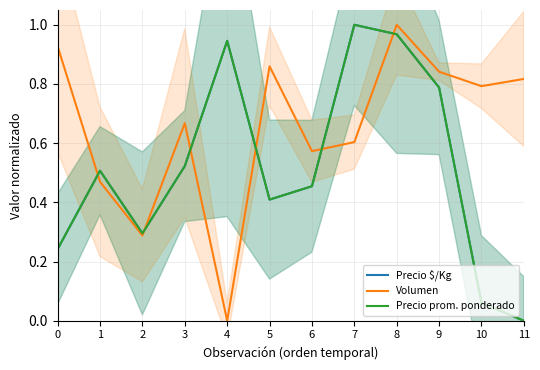

Reading left to right, what are all the values shown in this chart?

Precio $/Kg: 0=0.2	1=0.5	2=0.3	3=0.5	4=0.9	5=0.4	6=0.5	7=1.0	8=1.0	9=0.8	10=0.1	11=0.0
Volumen: 0=0.9	1=0.5	2=0.3	3=0.7	4=0.0	5=0.9	6=0.6	7=0.6	8=1.0	9=0.8	10=0.8	11=0.8
Precio prom. ponderado: 0=0.2	1=0.5	2=0.3	3=0.5	4=0.9	5=0.4	6=0.5	7=1.0	8=1.0	9=0.8	10=0.1	11=0.0